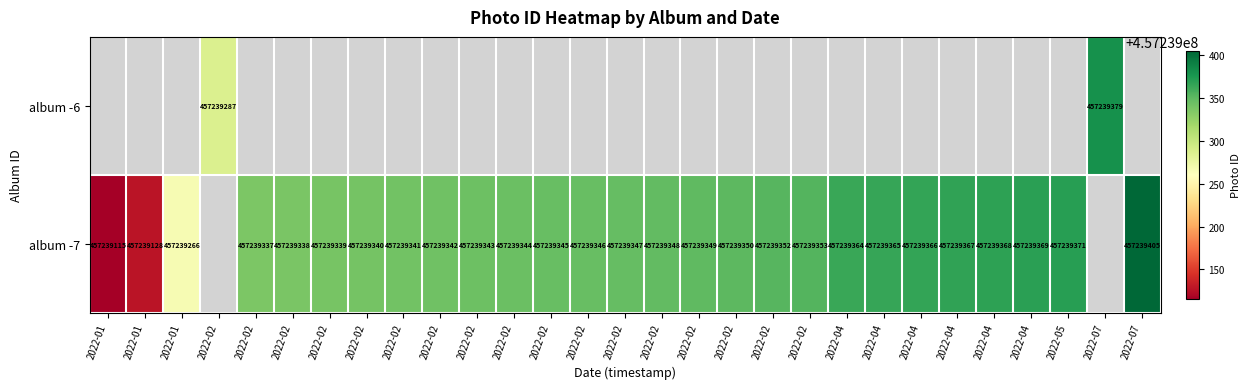

Which has a higher value, 2022-02 or 2022-02?

2022-02